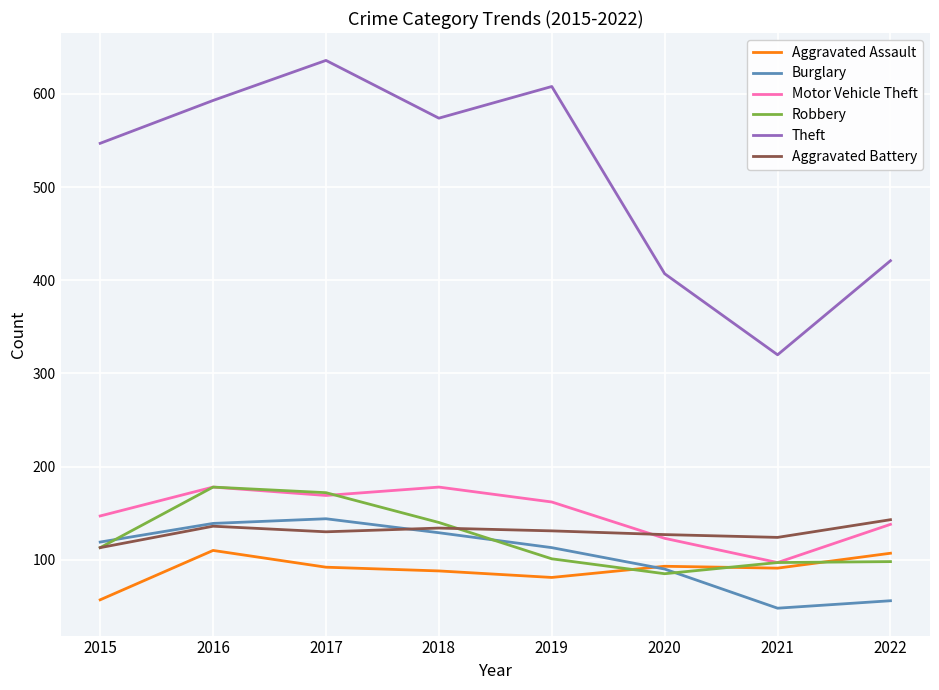

The value of Aggravated Battery at 2016 is 136. True or false?

True